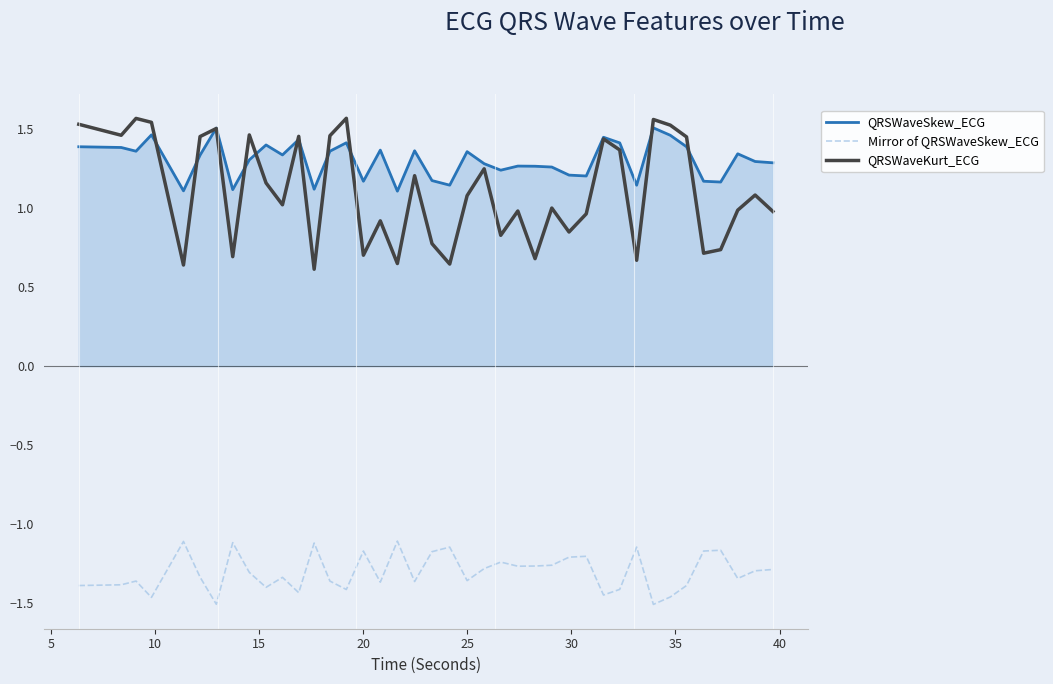

Which series has the widest spread of values?

QRSWaveKurt_ECG